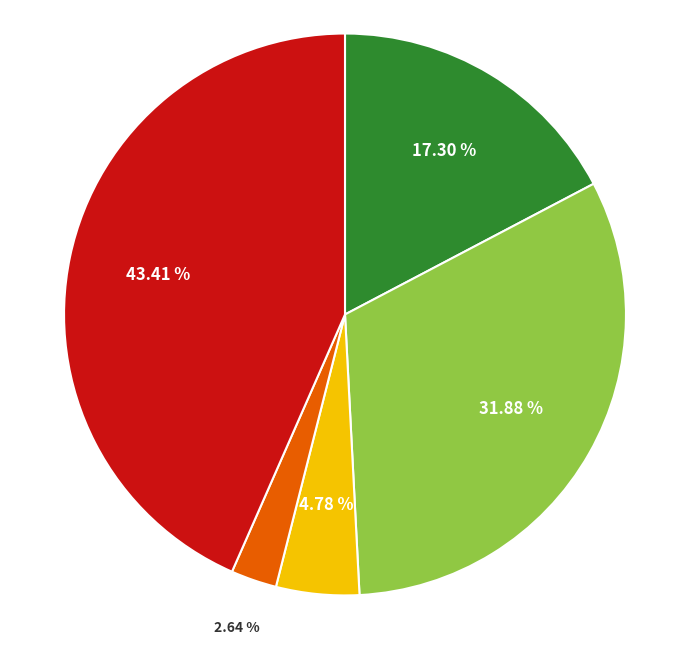

How many segments does this pie chart have?

5